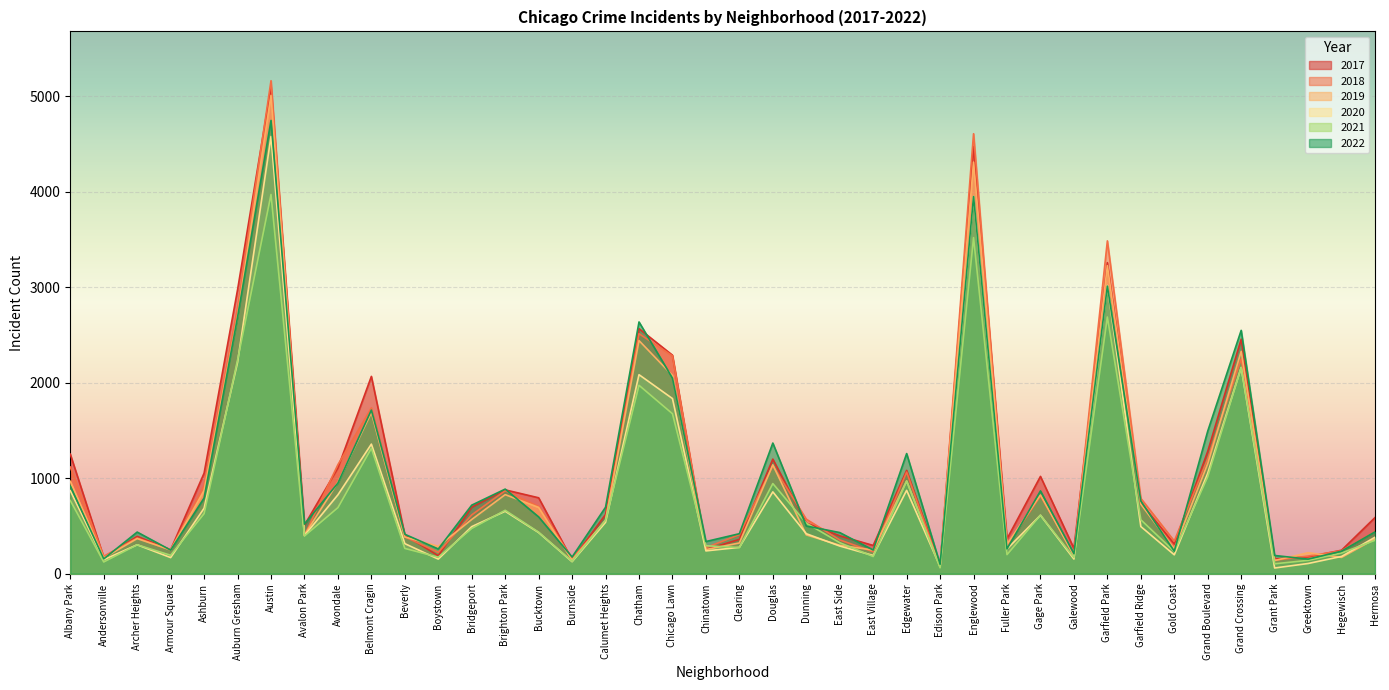

What is the label of the 25th point from the right?

Burnside